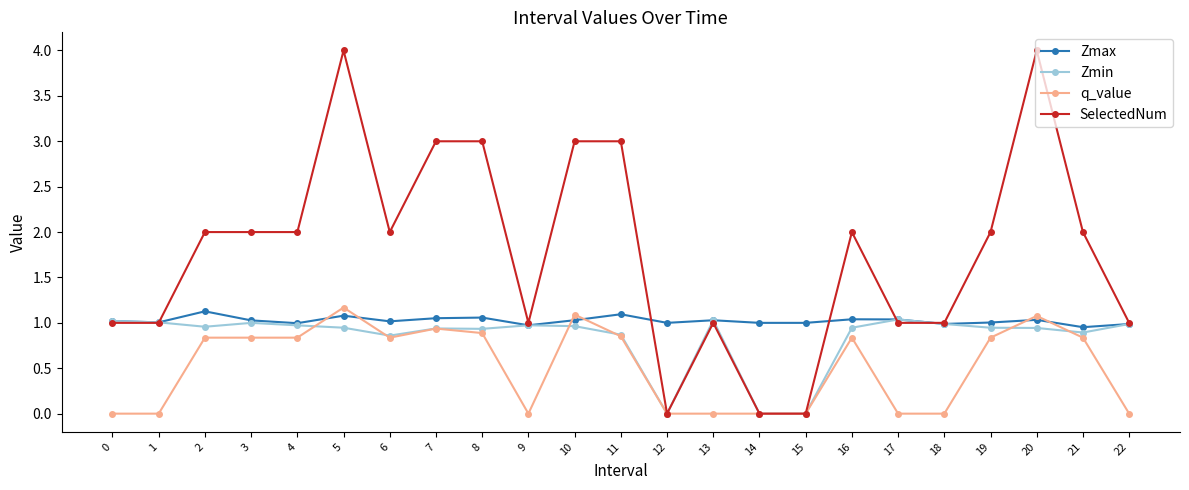

Is it true that Zmin equals 1.4 at 9?

False